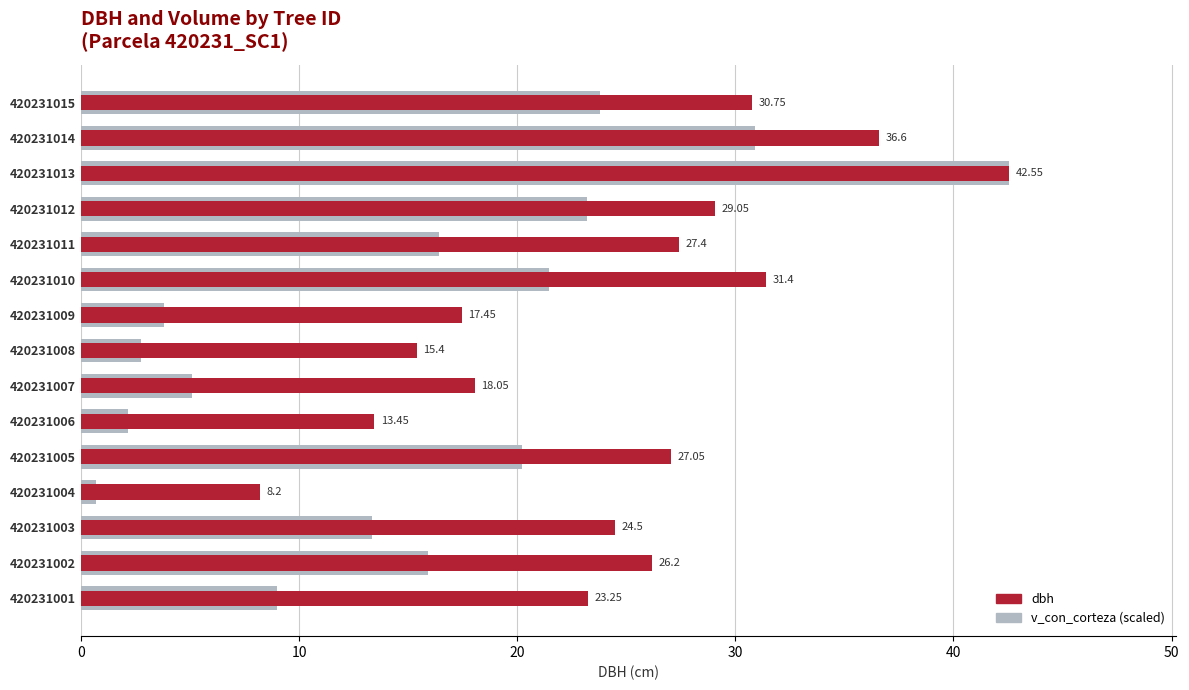

How many series are shown in this chart?

2